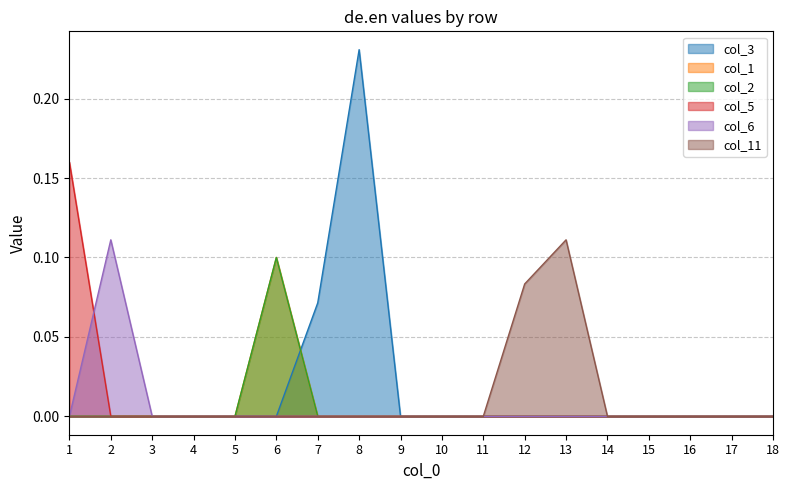

Reading left to right, extract all data points from this chart.

col_3: 1=0.0	2=0.0	3=0.0	4=0.0	5=0.0	6=0.0	7=0.1	8=0.2	9=0.0	10=0.0	11=0.0	12=0.0	13=0.0	14=0.0	15=0.0	16=0.0	17=0.0	18=0.0
col_1: 1=0.0	2=0.0	3=0.0	4=0.0	5=0.0	6=0.1	7=0.0	8=0.0	9=0.0	10=0.0	11=0.0	12=0.0	13=0.0	14=0.0	15=0.0	16=0.0	17=0.0	18=0.0
col_2: 1=0.0	2=0.0	3=0.0	4=0.0	5=0.0	6=0.1	7=0.0	8=0.0	9=0.0	10=0.0	11=0.0	12=0.0	13=0.0	14=0.0	15=0.0	16=0.0	17=0.0	18=0.0
col_5: 1=0.2	2=0.0	3=0.0	4=0.0	5=0.0	6=0.0	7=0.0	8=0.0	9=0.0	10=0.0	11=0.0	12=0.0	13=0.0	14=0.0	15=0.0	16=0.0	17=0.0	18=0.0
col_6: 1=0.0	2=0.1	3=0.0	4=0.0	5=0.0	6=0.0	7=0.0	8=0.0	9=0.0	10=0.0	11=0.0	12=0.0	13=0.0	14=0.0	15=0.0	16=0.0	17=0.0	18=0.0
col_11: 1=0.0	2=0.0	3=0.0	4=0.0	5=0.0	6=0.0	7=0.0	8=0.0	9=0.0	10=0.0	11=0.0	12=0.1	13=0.1	14=0.0	15=0.0	16=0.0	17=0.0	18=0.0